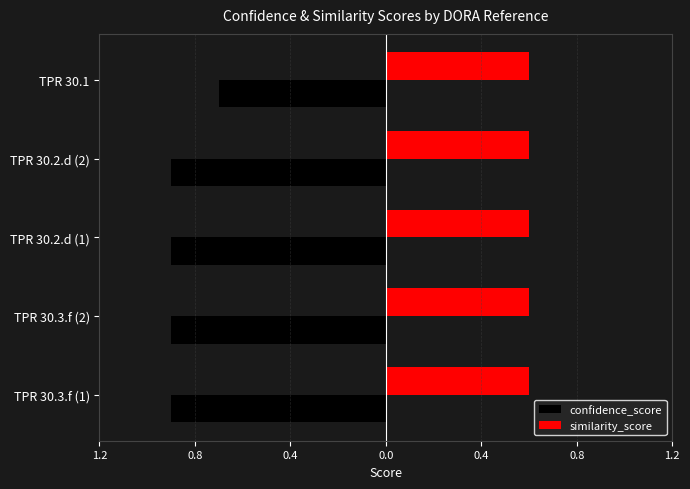

Rank the series by their maximum value, from highest to lowest.

similarity_score, confidence_score